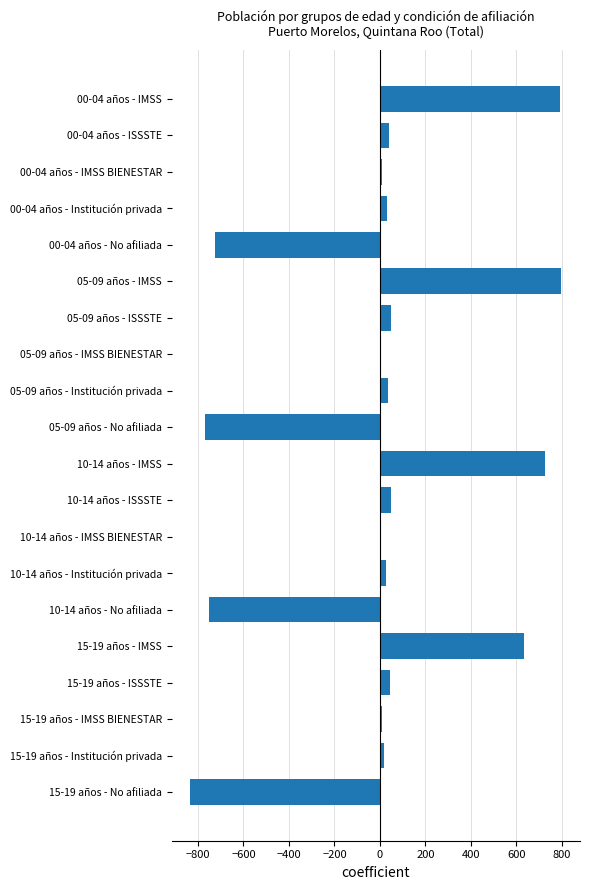

What is the sum of all values?

193